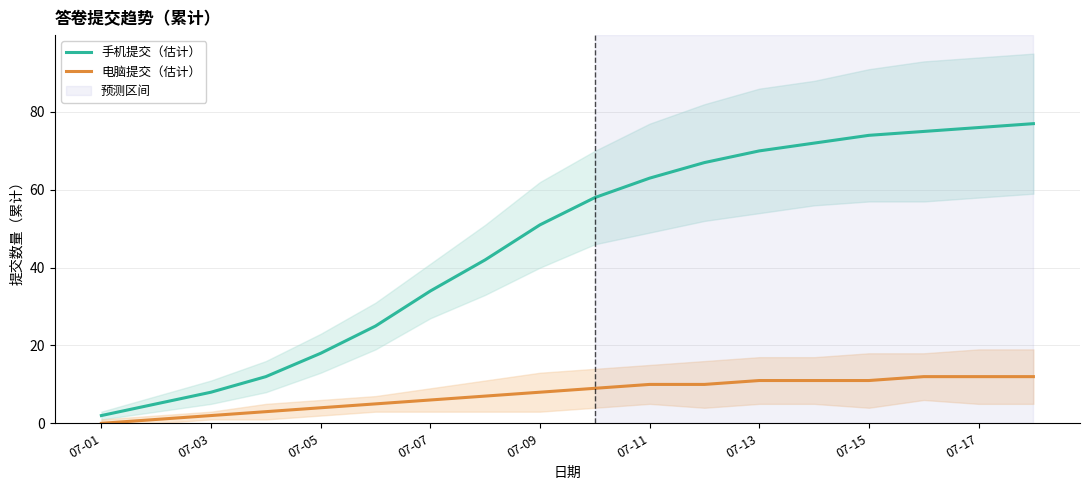

Reading right to left, list all the values displayed in this chart.

手机提交（估计）: 77	76	75	74	72	70	67	63	58	51	42	34	25	18	12	8	5	2
电脑提交（估计）: 12	12	12	11	11	11	10	10	9	8	7	6	5	4	3	2	1	0